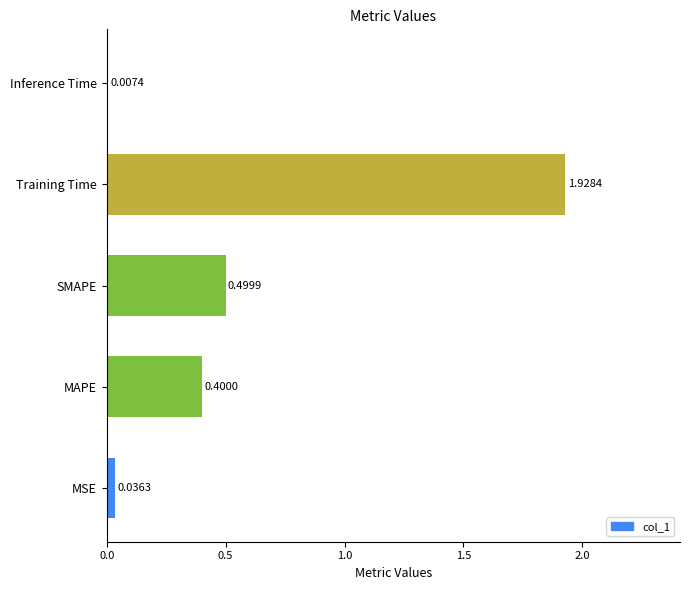

At which category does the chart reach its minimum across all series?

Inference Time